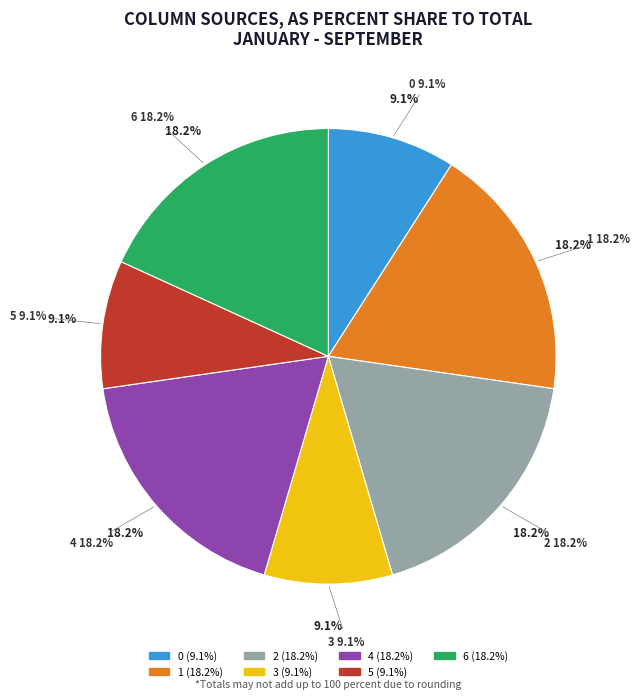

Rank the categories by value from lowest to highest.

0, 3, 5, 1, 2, 4, 6